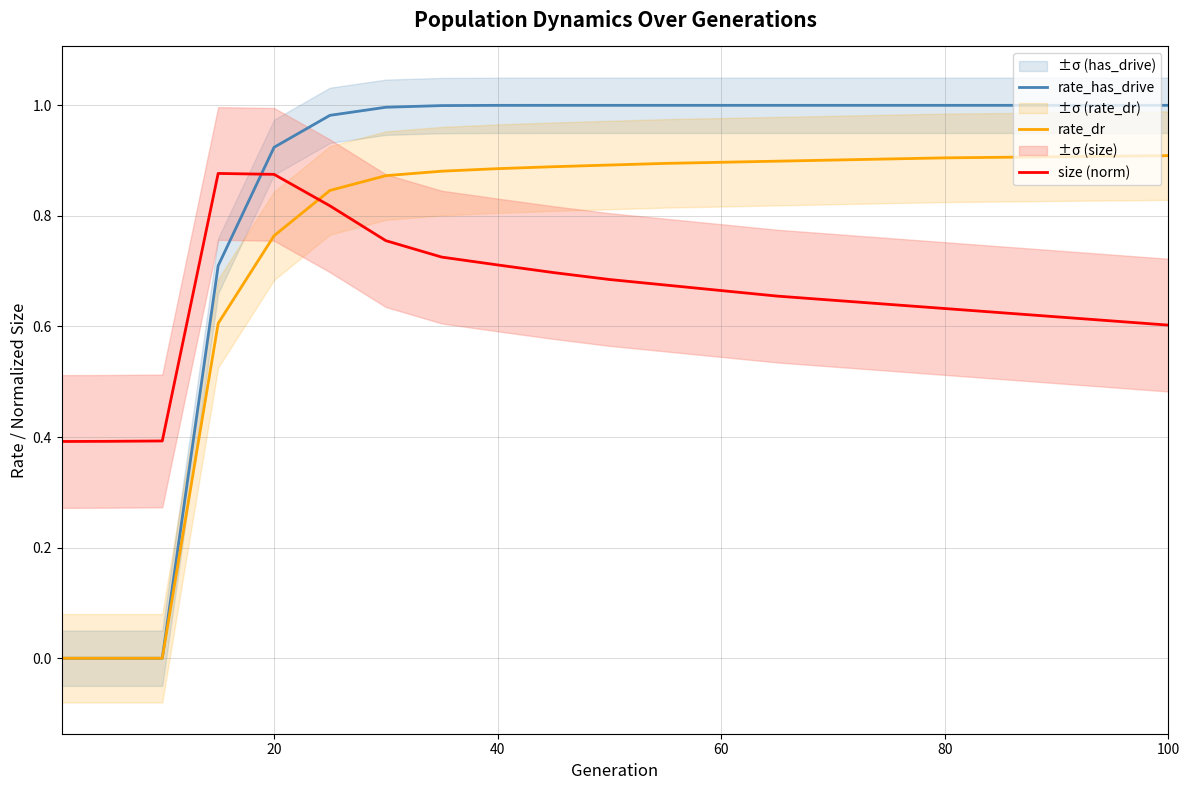

Is the value of rate_dr at 60 greater than the value of size (norm) at 60?

Yes